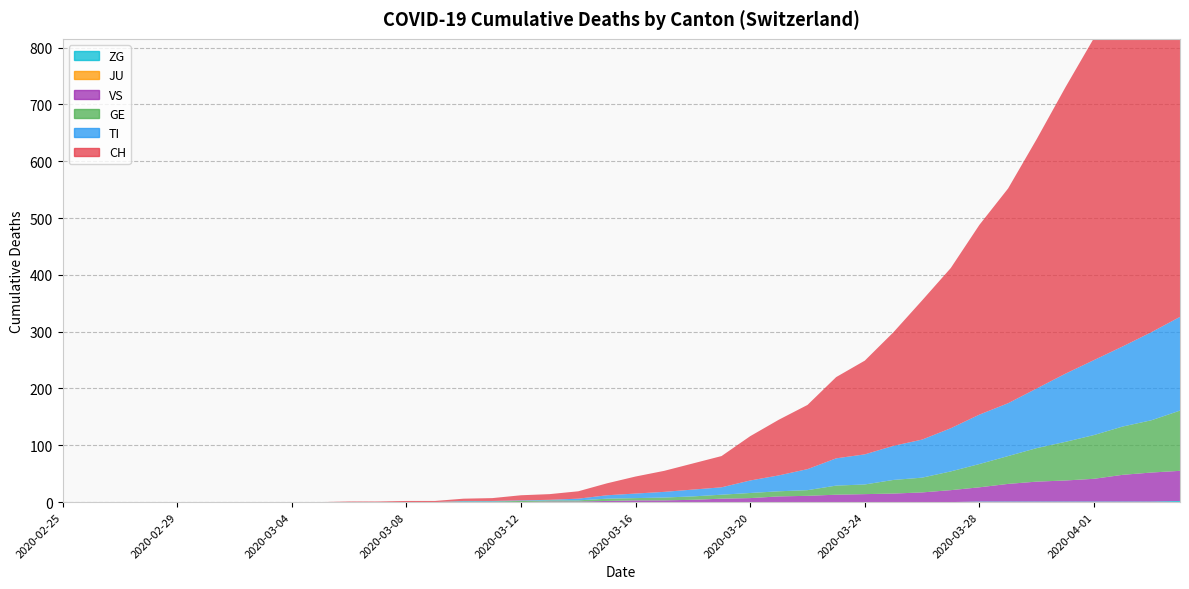

Reading left to right, list all the values displayed in this chart.

CH: 2020-02-25=0	2020-02-26=0	2020-02-27=0	2020-02-28=0	2020-02-29=0	2020-03-01=0	2020-03-02=0	2020-03-03=0	2020-03-04=0	2020-03-05=0	2020-03-06=1	2020-03-07=1	2020-03-08=2	2020-03-09=2	2020-03-10=4	2020-03-11=5	2020-03-12=9	2020-03-13=10	2020-03-14=13	2020-03-15=21	2020-03-16=30	2020-03-17=37	2020-03-18=46	2020-03-19=55	2020-03-20=78	2020-03-21=98	2020-03-22=113	2020-03-23=143	2020-03-24=165	2020-03-25=200	2020-03-26=245	2020-03-27=282	2020-03-28=334	2020-03-29=378	2020-03-30=439	2020-03-31=504	2020-04-01=567	2020-04-02=628	2020-04-03=689	2020-04-04=755
TI: 2020-02-25=0	2020-02-26=0	2020-02-27=0	2020-02-28=0	2020-02-29=0	2020-03-01=0	2020-03-02=0	2020-03-03=0	2020-03-04=0	2020-03-05=0	2020-03-06=0	2020-03-07=0	2020-03-08=0	2020-03-09=0	2020-03-10=1	2020-03-11=1	2020-03-12=1	2020-03-13=1	2020-03-14=3	2020-03-15=6	2020-03-16=8	2020-03-17=10	2020-03-18=12	2020-03-19=13	2020-03-20=22	2020-03-21=28	2020-03-22=37	2020-03-23=48	2020-03-24=53	2020-03-25=60	2020-03-26=67	2020-03-27=76	2020-03-28=87	2020-03-29=93	2020-03-30=105	2020-03-31=120	2020-04-01=132	2020-04-02=141	2020-04-03=155	2020-04-04=165
GE: 2020-02-25=0	2020-02-26=0	2020-02-27=0	2020-02-28=0	2020-02-29=0	2020-03-01=0	2020-03-02=0	2020-03-03=0	2020-03-04=0	2020-03-05=0	2020-03-06=0	2020-03-07=0	2020-03-08=0	2020-03-09=0	2020-03-10=1	2020-03-11=1	2020-03-12=2	2020-03-13=2	2020-03-14=2	2020-03-15=4	2020-03-16=4	2020-03-17=5	2020-03-18=6	2020-03-19=7	2020-03-20=9	2020-03-21=9	2020-03-22=10	2020-03-23=16	2020-03-24=17	2020-03-25=24	2020-03-26=26	2020-03-27=33	2020-03-28=41	2020-03-29=49	2020-03-30=59	2020-03-31=68	2020-04-01=77	2020-04-02=85	2020-04-03=92	2020-04-04=106
JU: 2020-02-25=0	2020-02-26=0	2020-02-27=0	2020-02-28=0	2020-02-29=0	2020-03-01=0	2020-03-02=0	2020-03-03=0	2020-03-04=0	2020-03-05=0	2020-03-06=0	2020-03-07=0	2020-03-08=0	2020-03-09=0	2020-03-10=0	2020-03-11=0	2020-03-12=0	2020-03-13=0	2020-03-14=0	2020-03-15=0	2020-03-16=0	2020-03-17=0	2020-03-18=0	2020-03-19=0	2020-03-20=0	2020-03-21=0	2020-03-22=0	2020-03-23=0	2020-03-24=0	2020-03-25=0	2020-03-26=0	2020-03-27=0	2020-03-28=0	2020-03-29=0	2020-03-30=0	2020-03-31=0	2020-04-01=0	2020-04-02=0	2020-04-03=0	2020-04-04=0
VS: 2020-02-25=0	2020-02-26=0	2020-02-27=0	2020-02-28=0	2020-02-29=0	2020-03-01=0	2020-03-02=0	2020-03-03=0	2020-03-04=0	2020-03-05=0	2020-03-06=0	2020-03-07=0	2020-03-08=0	2020-03-09=0	2020-03-10=0	2020-03-11=0	2020-03-12=0	2020-03-13=1	2020-03-14=1	2020-03-15=2	2020-03-16=3	2020-03-17=3	2020-03-18=4	2020-03-19=6	2020-03-20=7	2020-03-21=10	2020-03-22=11	2020-03-23=13	2020-03-24=14	2020-03-25=15	2020-03-26=17	2020-03-27=21	2020-03-28=25	2020-03-29=31	2020-03-30=35	2020-03-31=37	2020-04-01=40	2020-04-02=47	2020-04-03=51	2020-04-04=53
ZG: 2020-02-25=0	2020-02-26=0	2020-02-27=0	2020-02-28=0	2020-02-29=0	2020-03-01=0	2020-03-02=0	2020-03-03=0	2020-03-04=0	2020-03-05=0	2020-03-06=0	2020-03-07=0	2020-03-08=0	2020-03-09=0	2020-03-10=0	2020-03-11=0	2020-03-12=0	2020-03-13=0	2020-03-14=0	2020-03-15=0	2020-03-16=0	2020-03-17=0	2020-03-18=0	2020-03-19=0	2020-03-20=0	2020-03-21=0	2020-03-22=0	2020-03-23=0	2020-03-24=0	2020-03-25=0	2020-03-26=0	2020-03-27=0	2020-03-28=1	2020-03-29=1	2020-03-30=1	2020-03-31=1	2020-04-01=1	2020-04-02=1	2020-04-03=1	2020-04-04=2